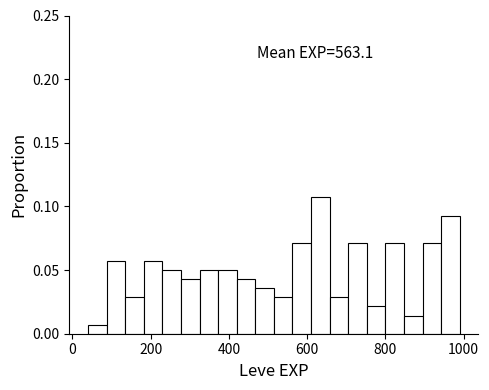

Read against the x-axis, roughly where is the centre of the tallest bar?

640